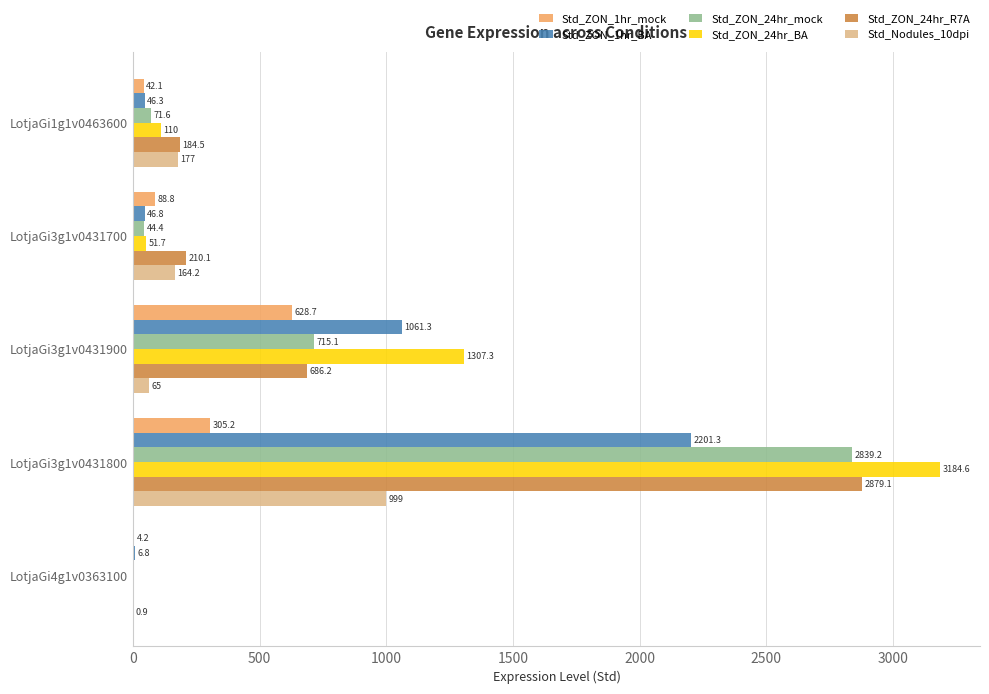

At which label is Std_ZON_1hr_BA closest to 1104?

LotjaGi3g1v0431900